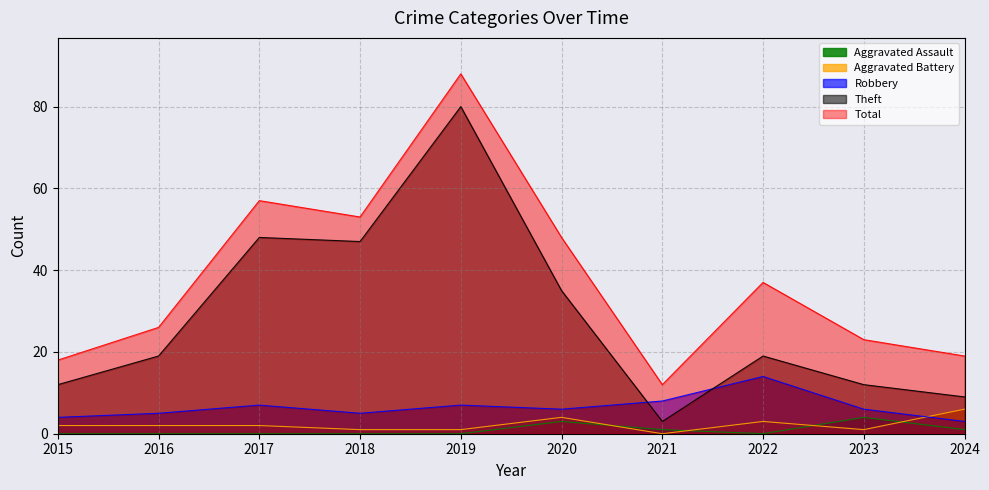

Rank the series by their maximum value, from lowest to highest.

Aggravated Assault, Aggravated Battery, Robbery, Theft, Total